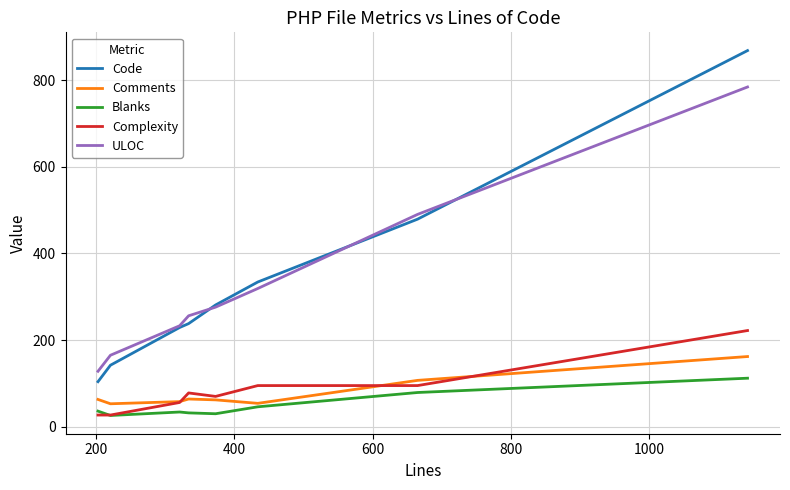

True or false: Complexity and Code cross at least once.

False